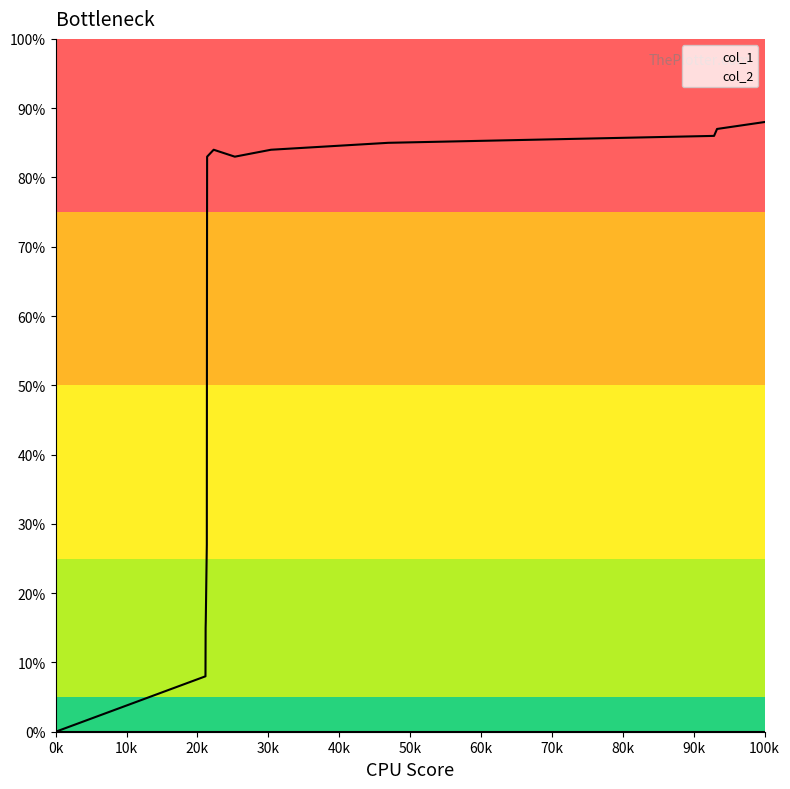

The value at 1491258234 is 18. True or false?

False